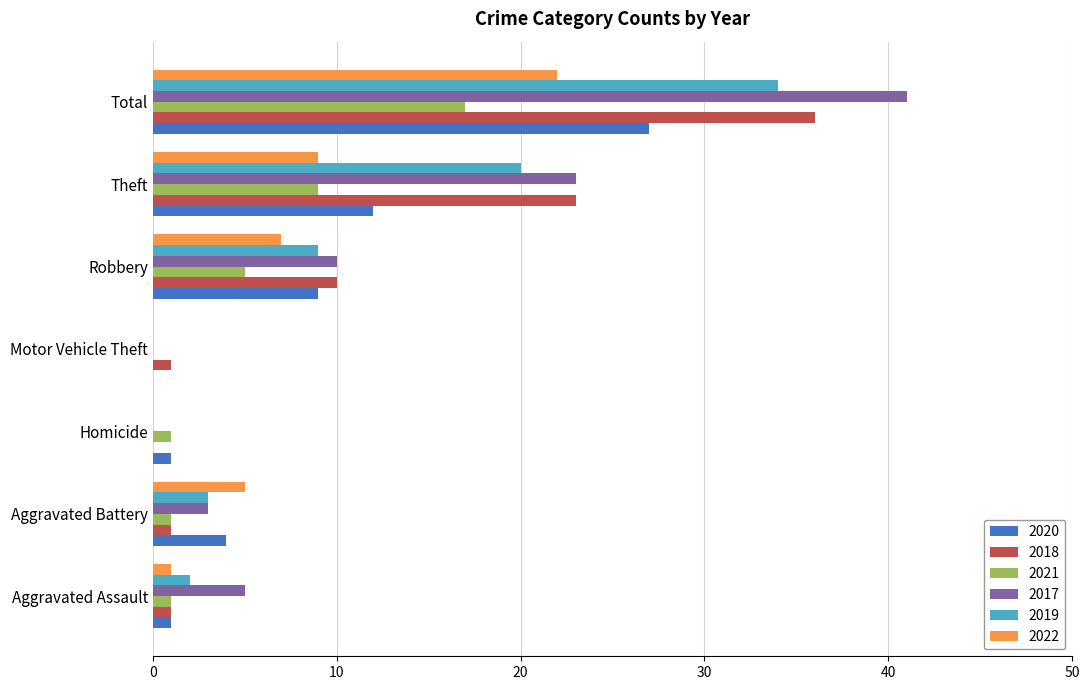

How many series are shown in this chart?

6